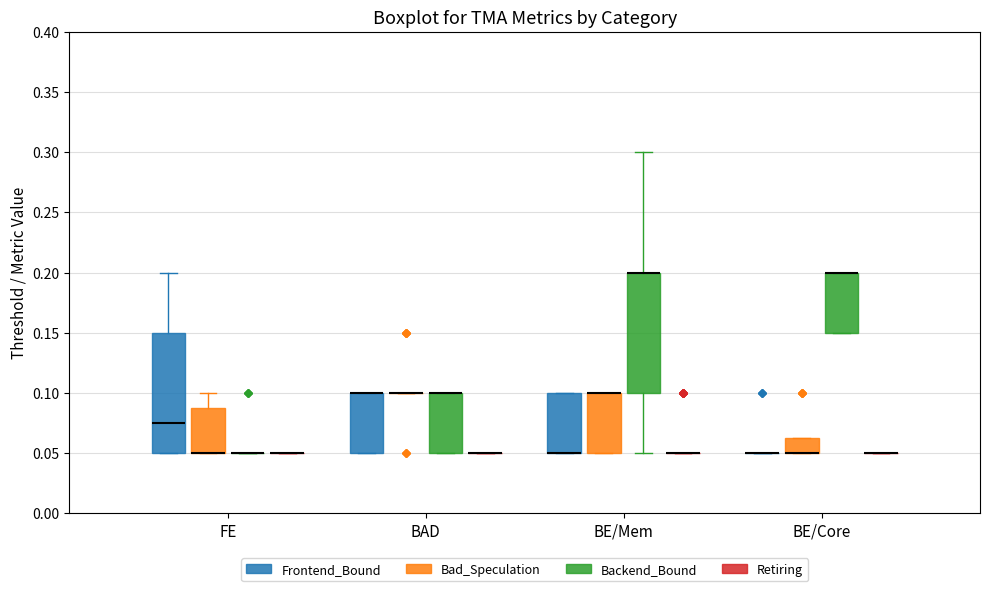

Where does the median line of the box for FE (Frontend_Bound) sit on the y-axis? The values are not printed on the chart, so give them approximately, as read against the axis.

0.075